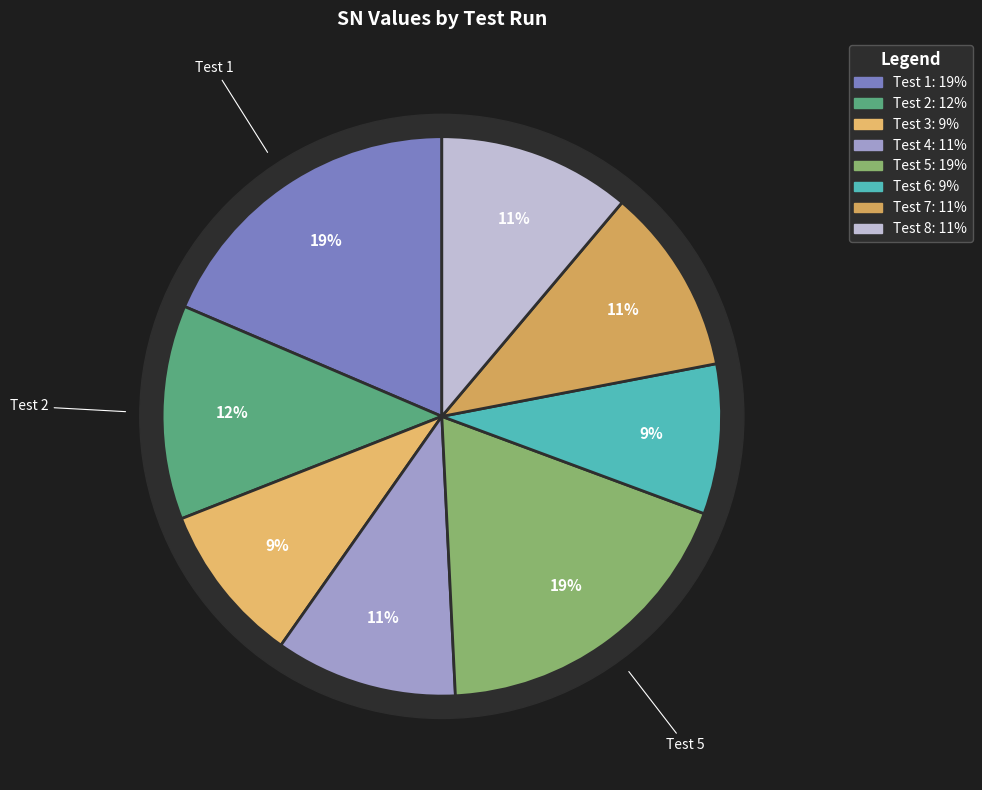

To the nearest percent, what percentage of the pie is 3?

9%